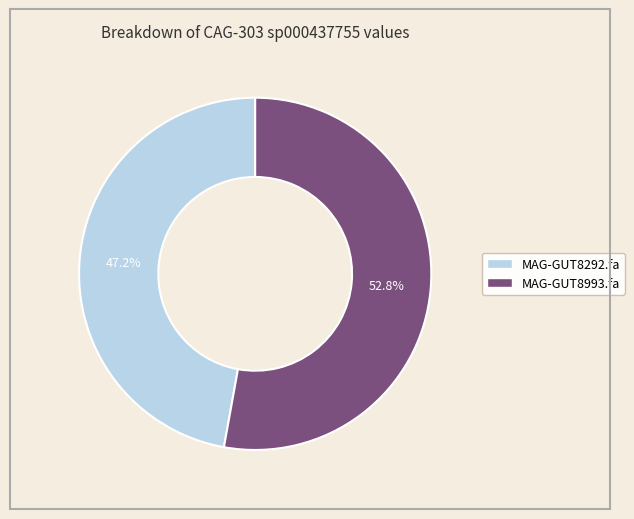

Is there any slice that represents more than half of the pie?

Yes